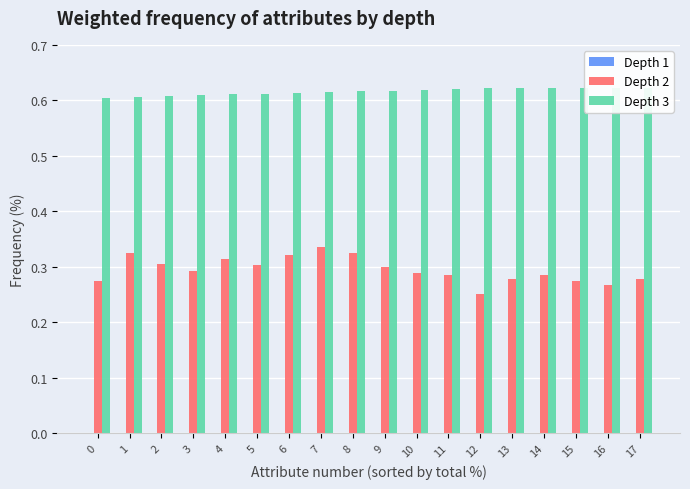

At how many categories does at least one series exceed 0?

18